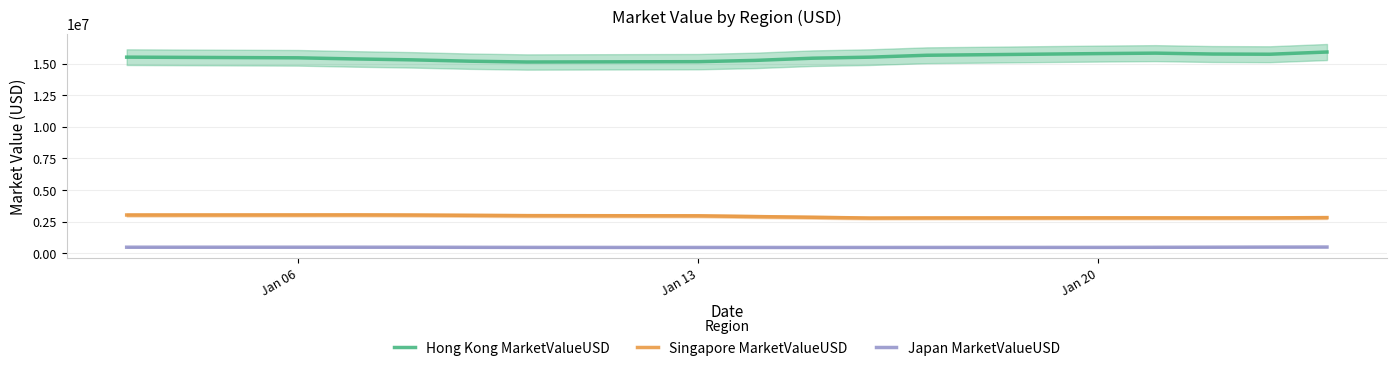

True or false: Hong Kong MarketValueUSD and Singapore MarketValueUSD cross at least once.

False